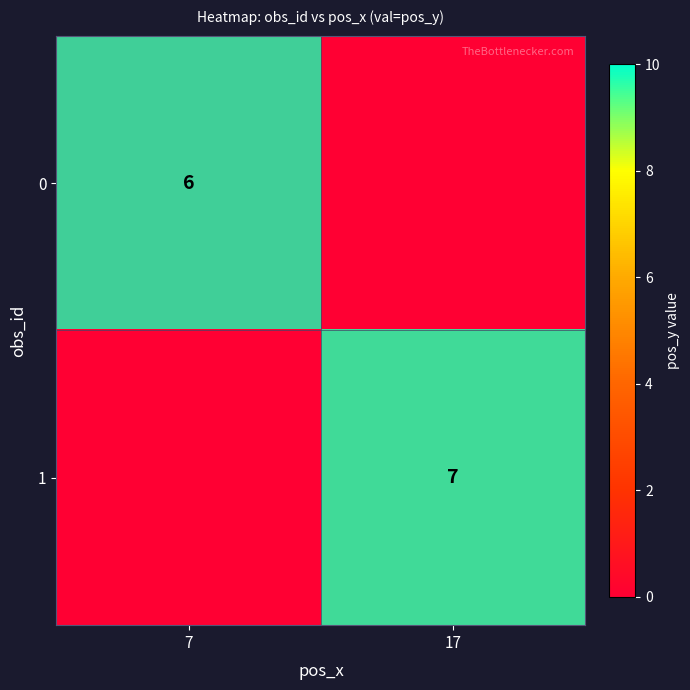

Between 7 and 17, which is larger?

7